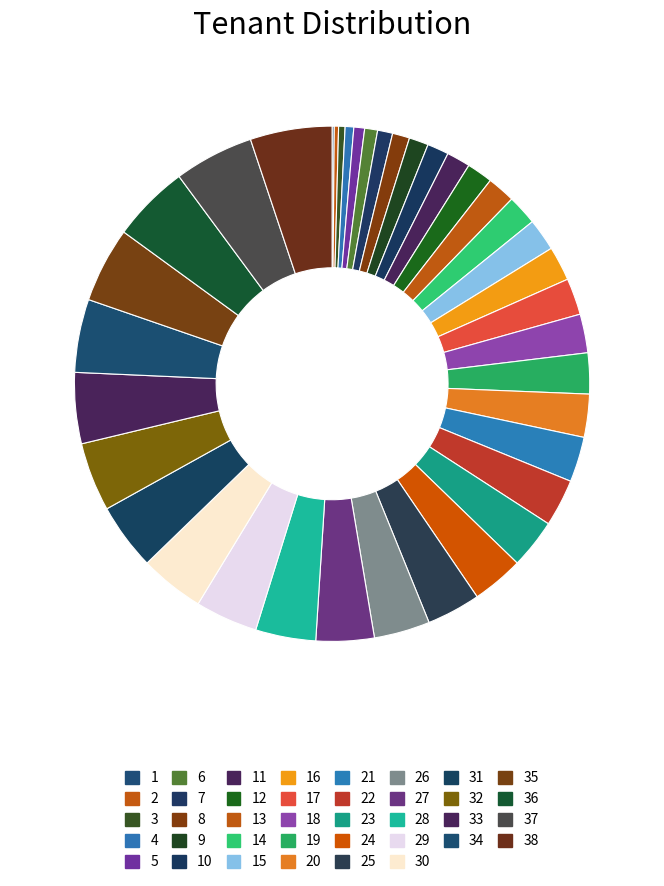

Which category has the biggest portion of the pie?

38